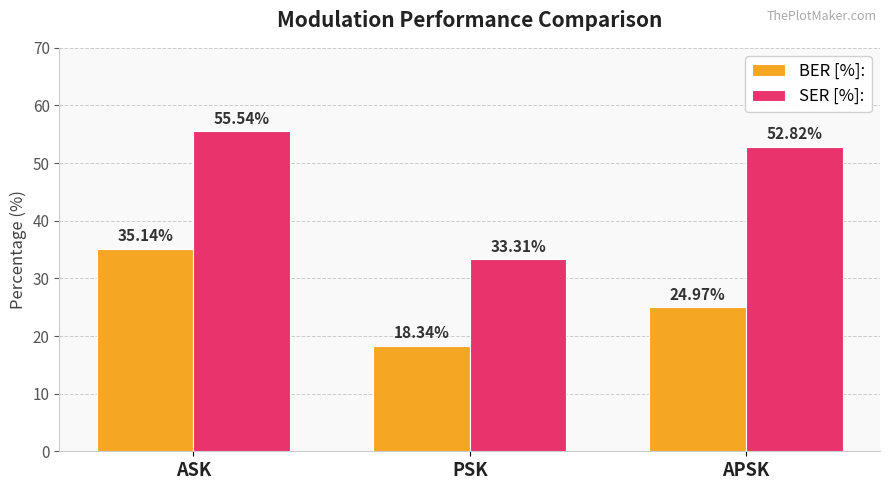

What is the sum of all SER [%]: values?

141.7